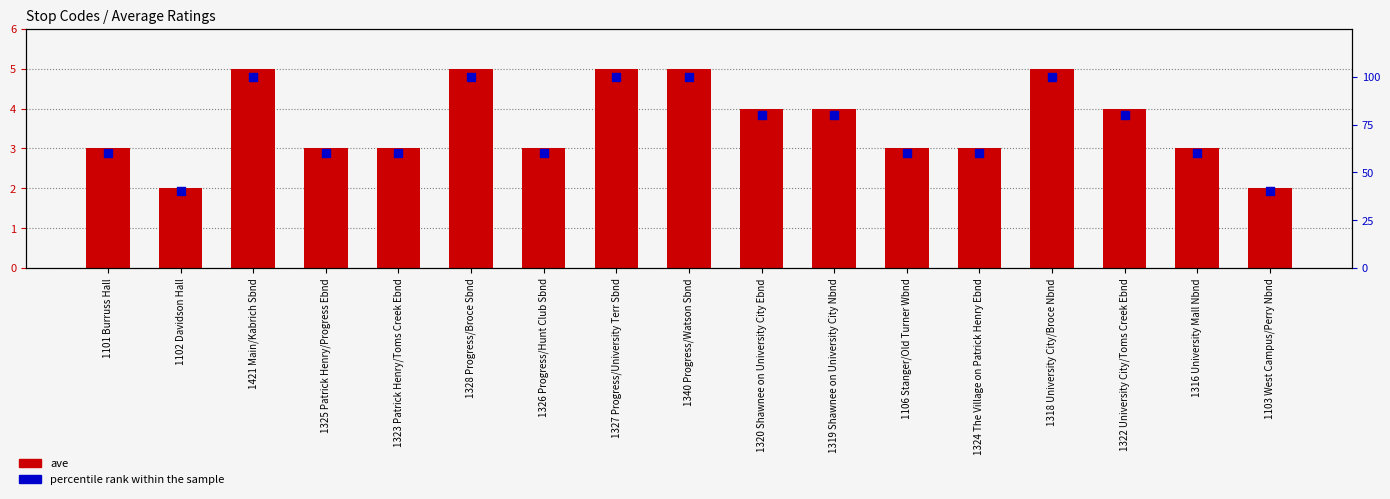

At which category is the sum across all series the highest?

1421 Main/Kabrich Sbnd